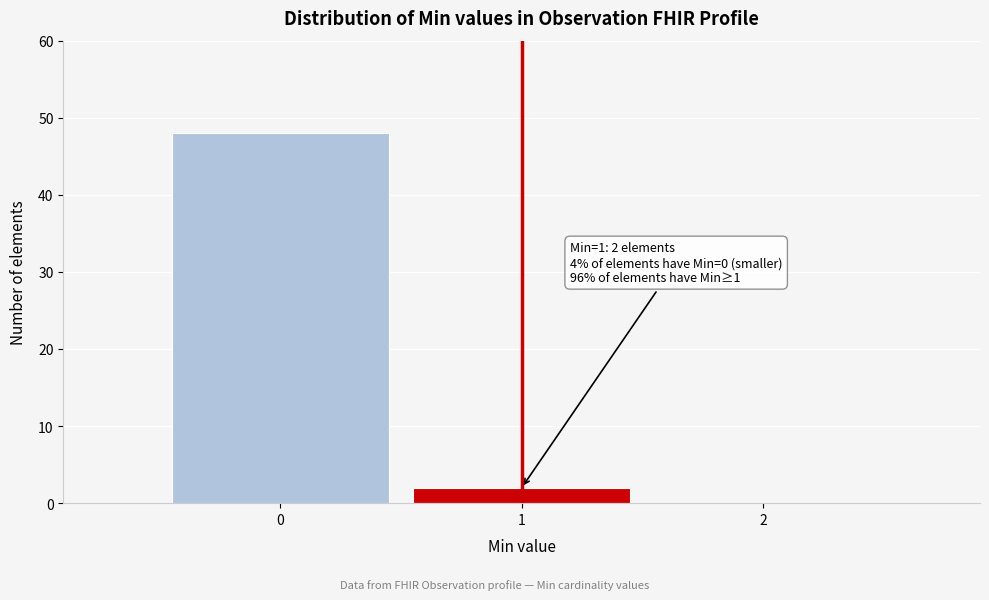

Over which range of the x-axis is the bar tallest?

-0.5 to 0.5